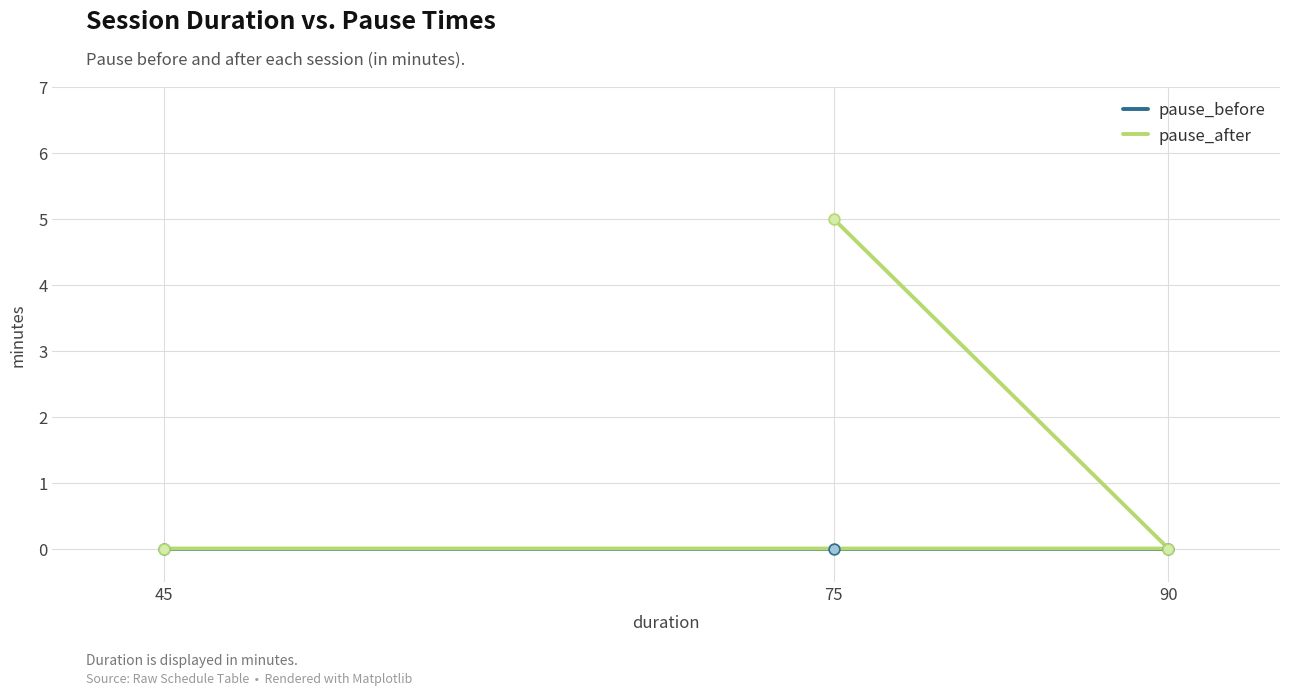

At which category is the sum across all series the highest?

75